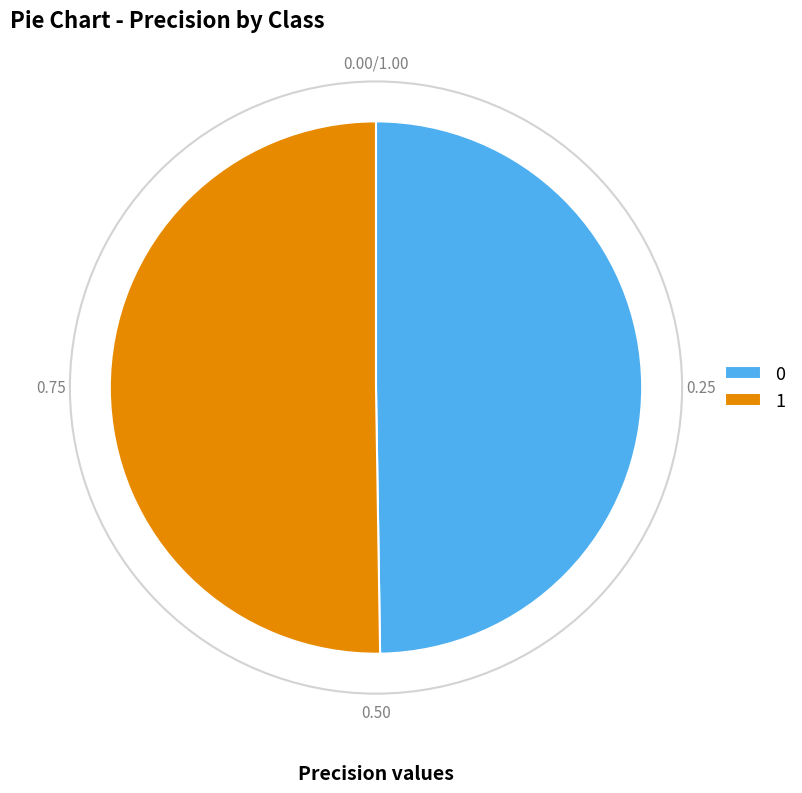

Is the sum of 1 and 0 greater than half?

Yes